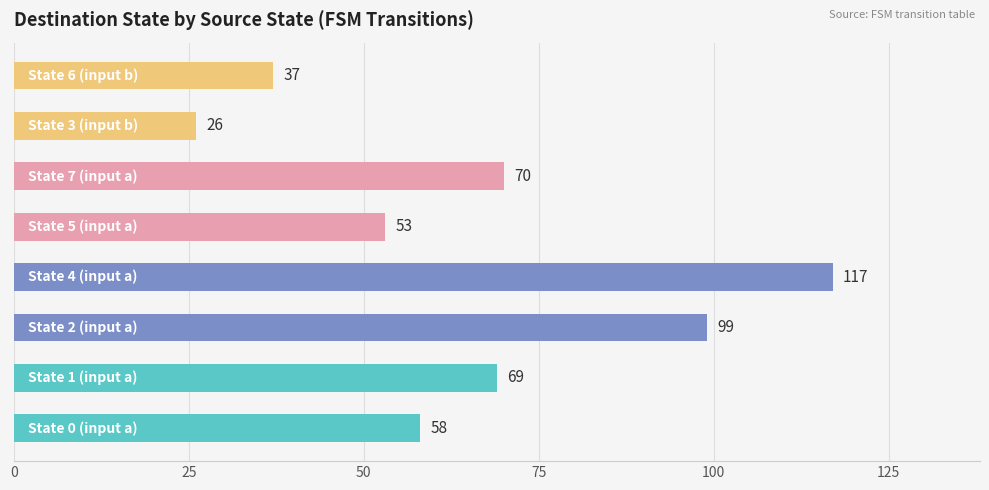

What is the sum of all values?

529